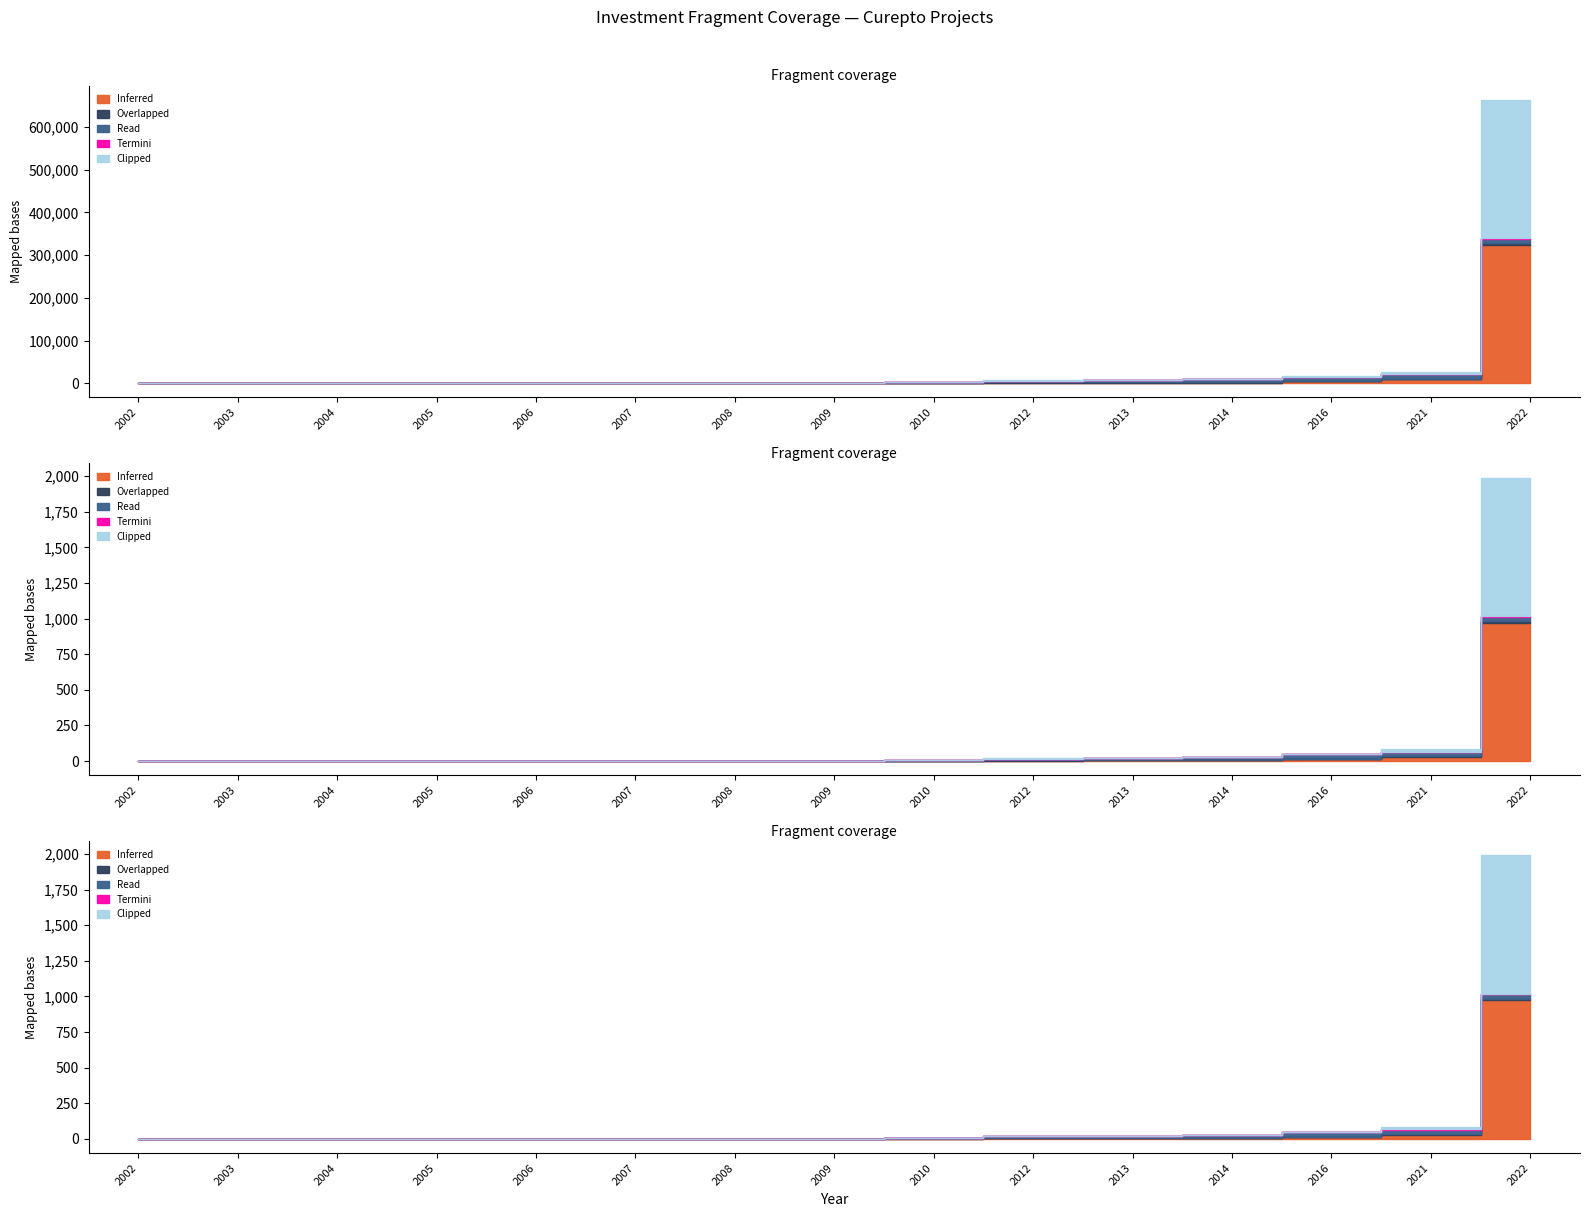

How many data points in Overlapped are less than 300?

7